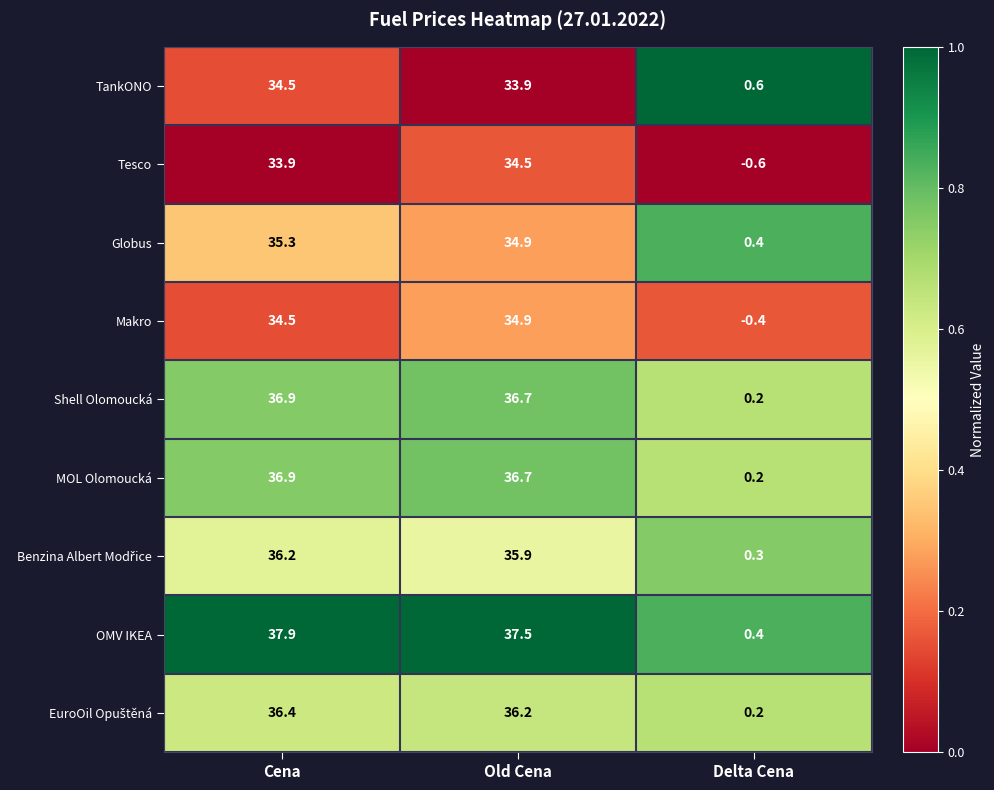

The value of MOL Olomoucká at Old Cena is 36.7. True or false?

True